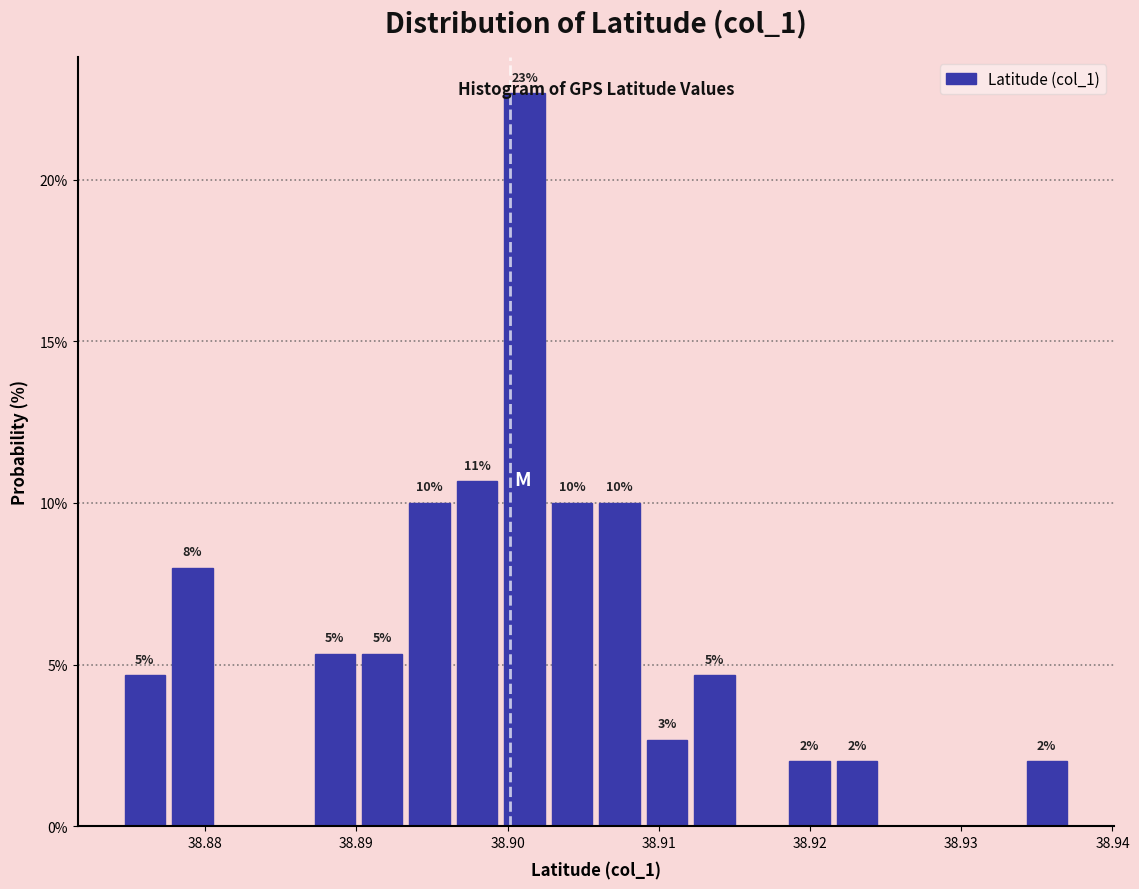

Around what value on the x-axis is the tallest bar? Give the approximate position of its centre, as read against the axis.

38.901